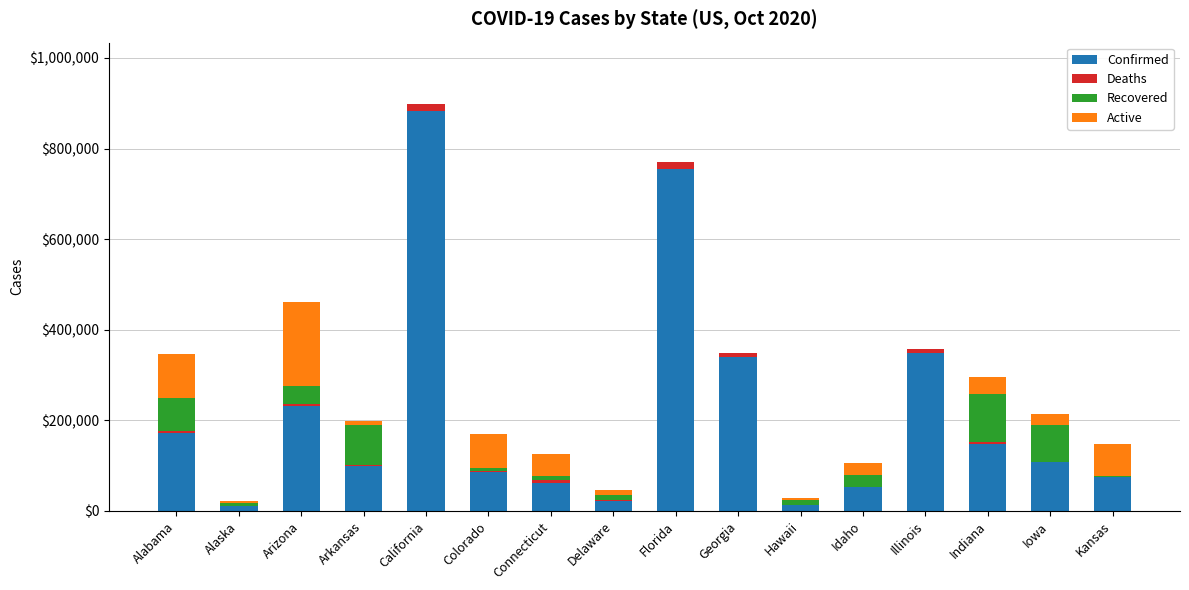

Are the bars grouped side by side (vs. stacked)?

No